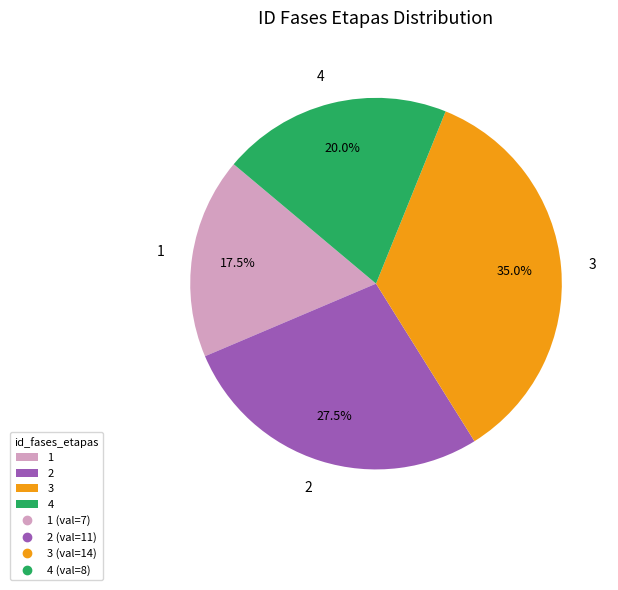

Which category has the biggest portion of the pie?

3